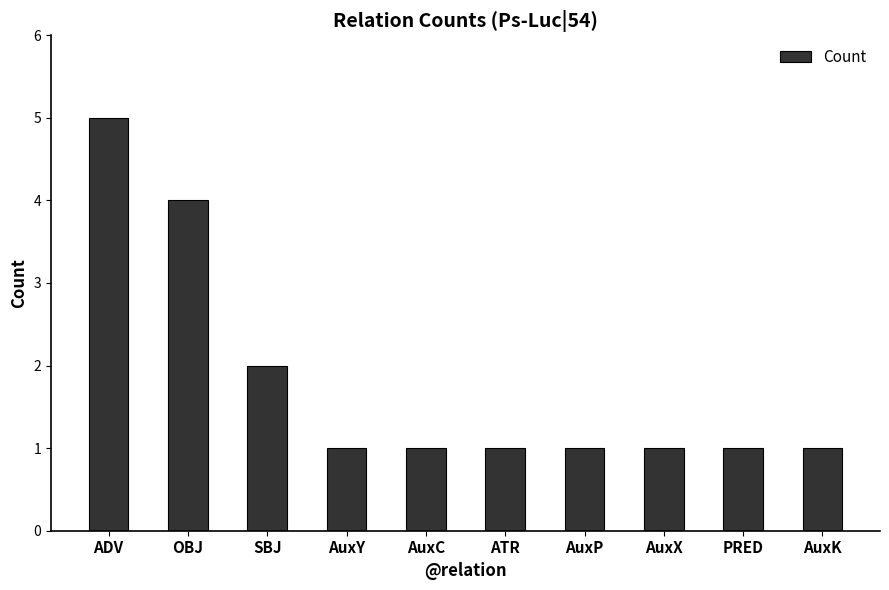

Reading left to right, extract all data points from this chart.

5	4	2	1	1	1	1	1	1	1